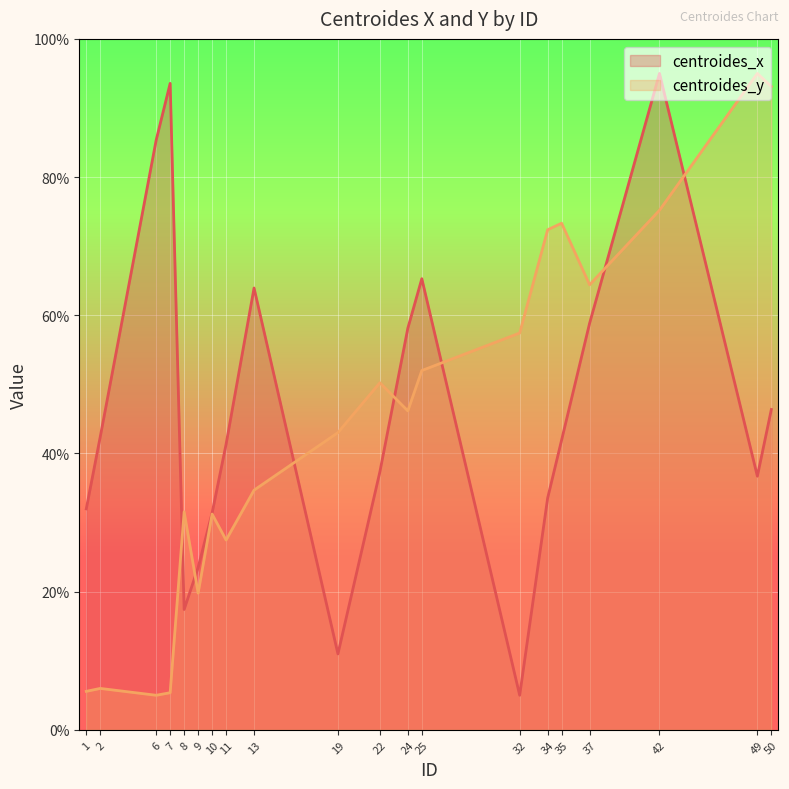

How many values in the centroides_x series are below 41?

9